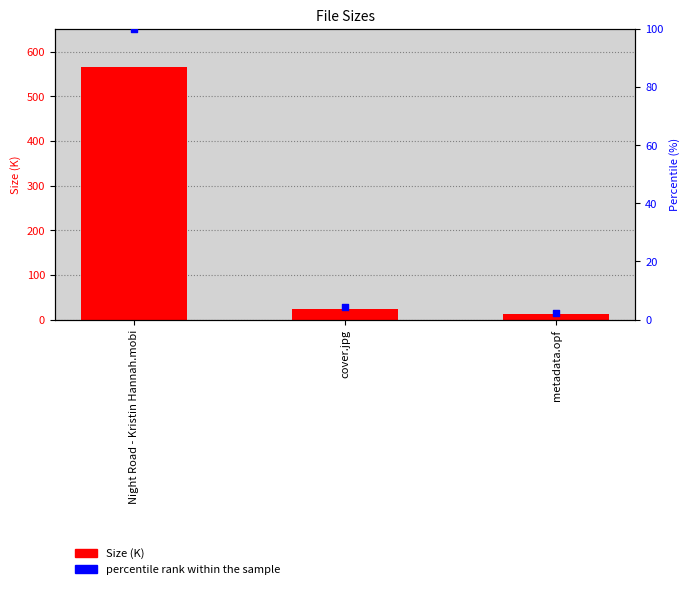

At which category is the sum across all series the highest?

Night Road - Kristin Hannah.mobi